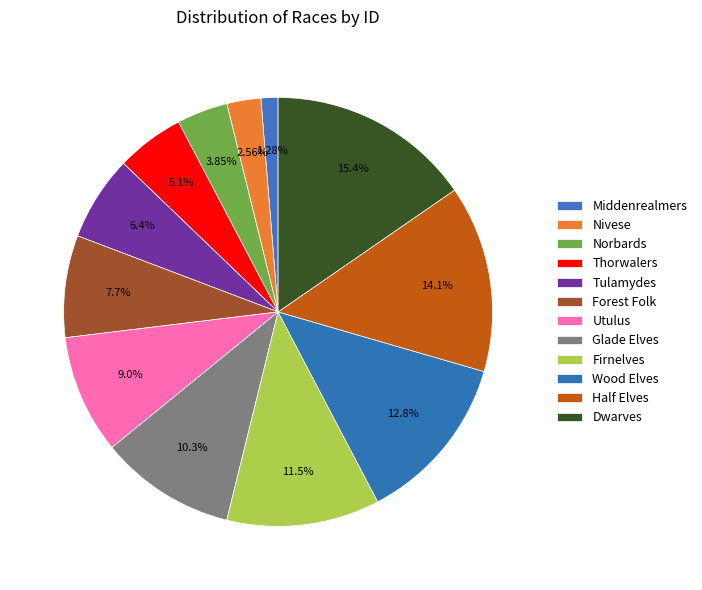

To the nearest percent, what is the difference between the largest and smallest slice percentages?

14%